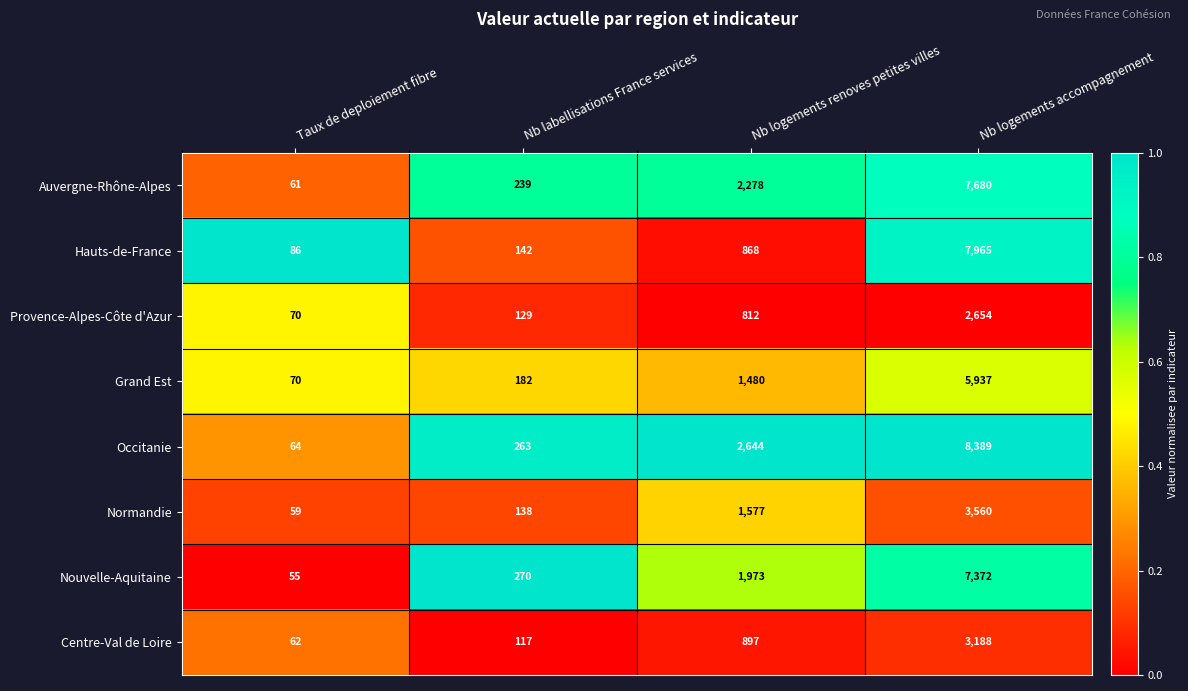

What is the spread (max minus min) of values at Nb logements renoves petites villes?

1832